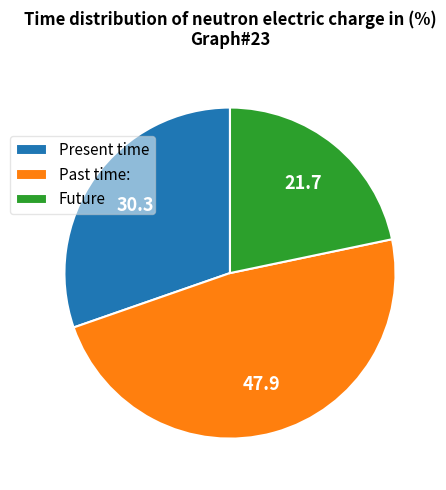

Does any single category account for the majority?

No